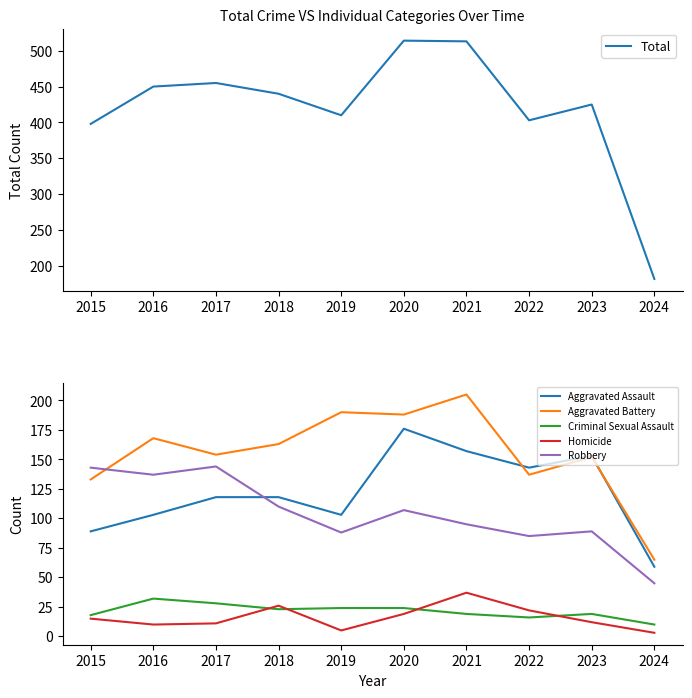

How many lines are shown in the chart?

6